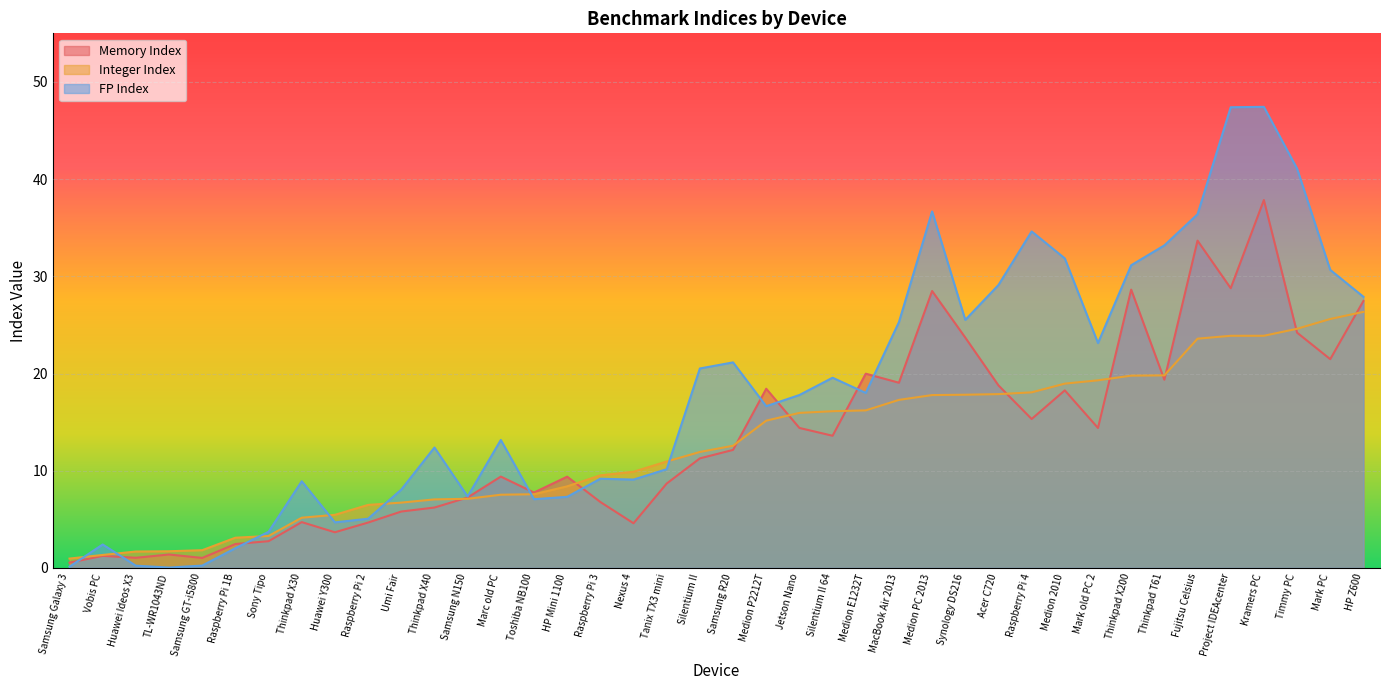

Is the value of Memory Index at Toshiba NB100 greater than the value of Integer Index at Samsung Galaxy 3?

Yes